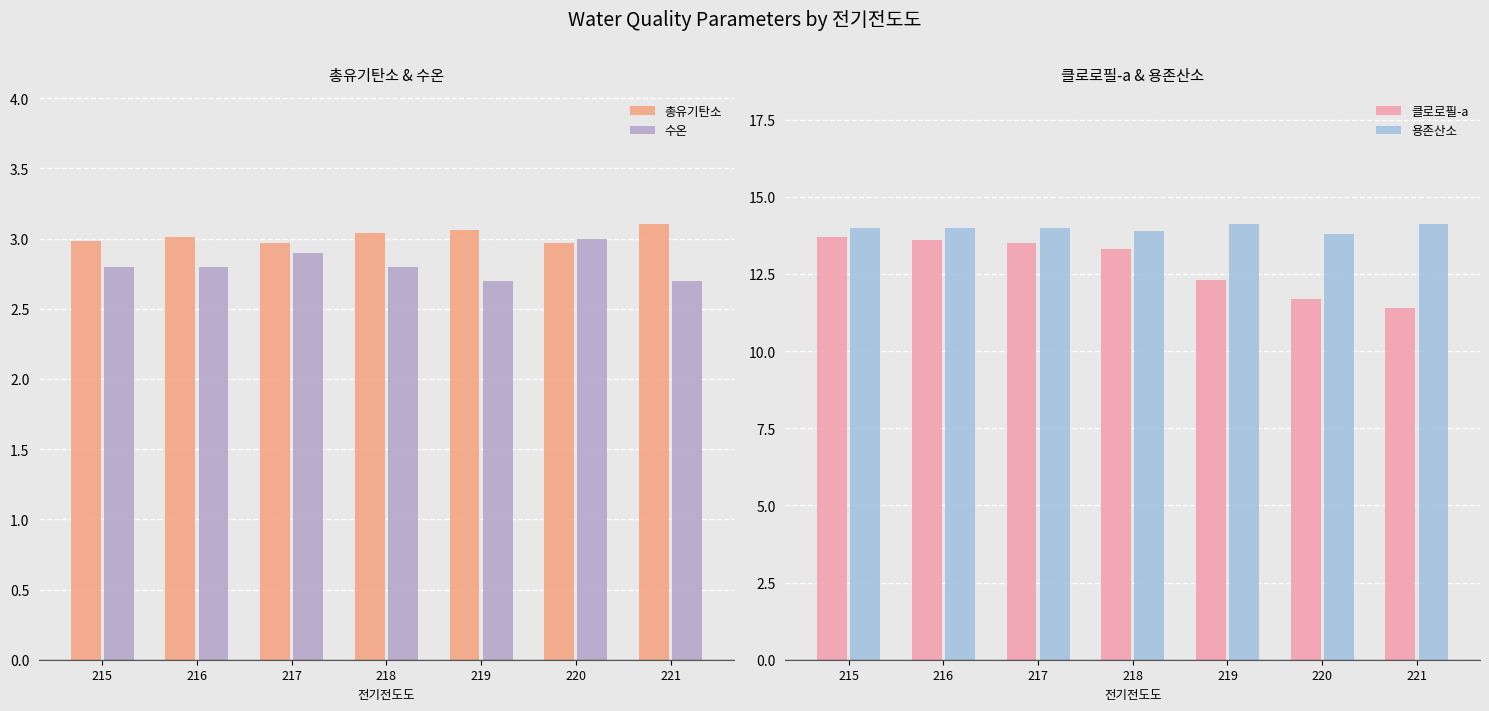

At how many categories does at least one series exceed 12?

7